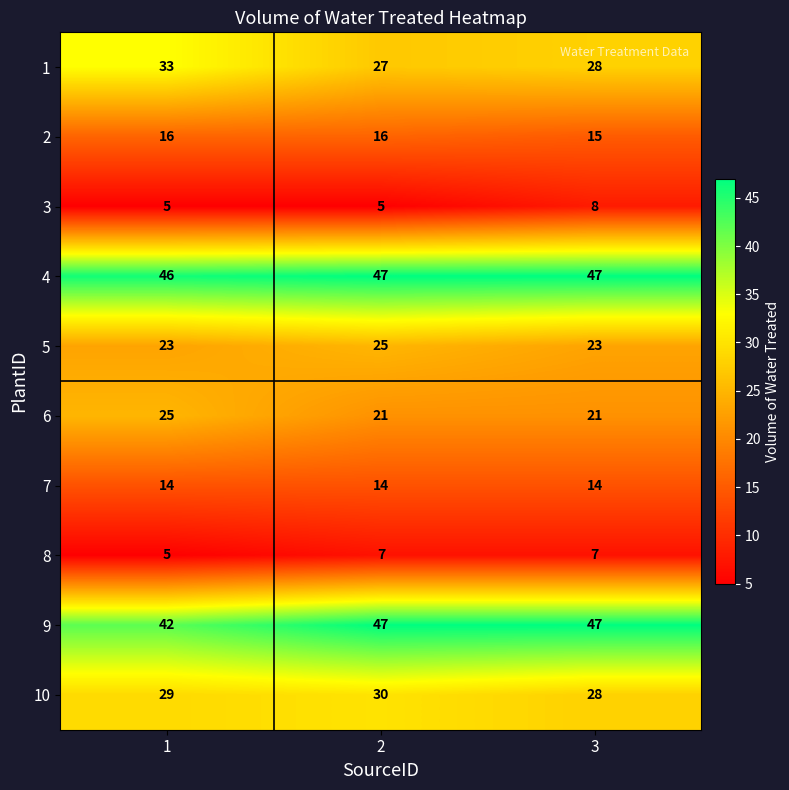

What is the difference between the highest and lowest values at 3?

40